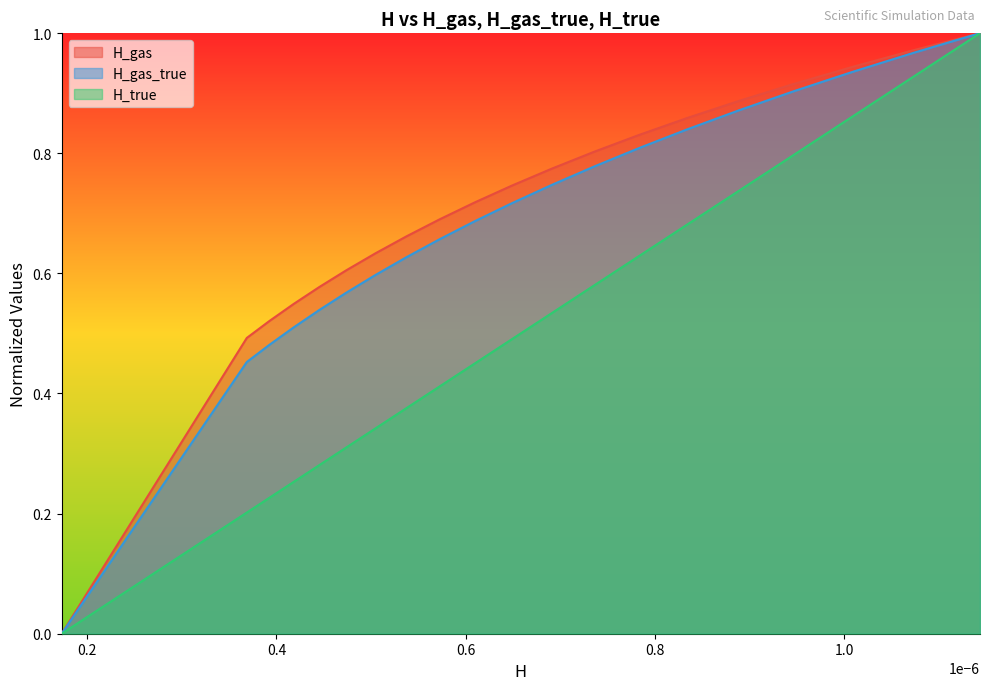

How many data points in H_gas_true are above 0?

19